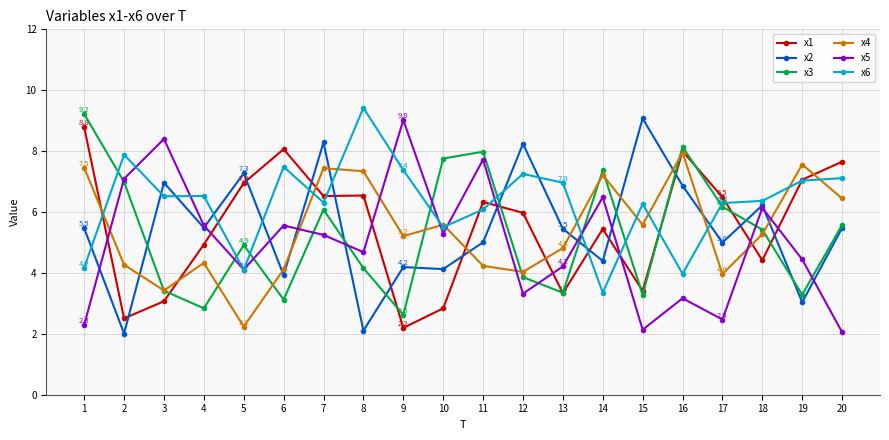

Which category has the lowest value in the x4 series?

5